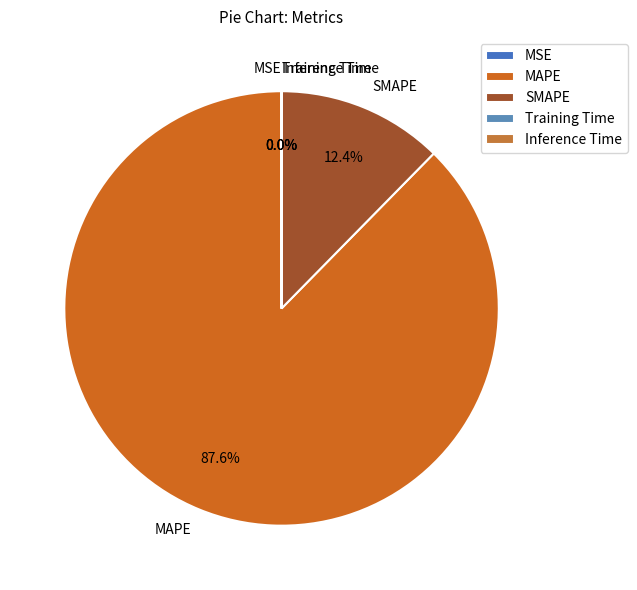

Is there any slice that represents more than half of the pie?

Yes